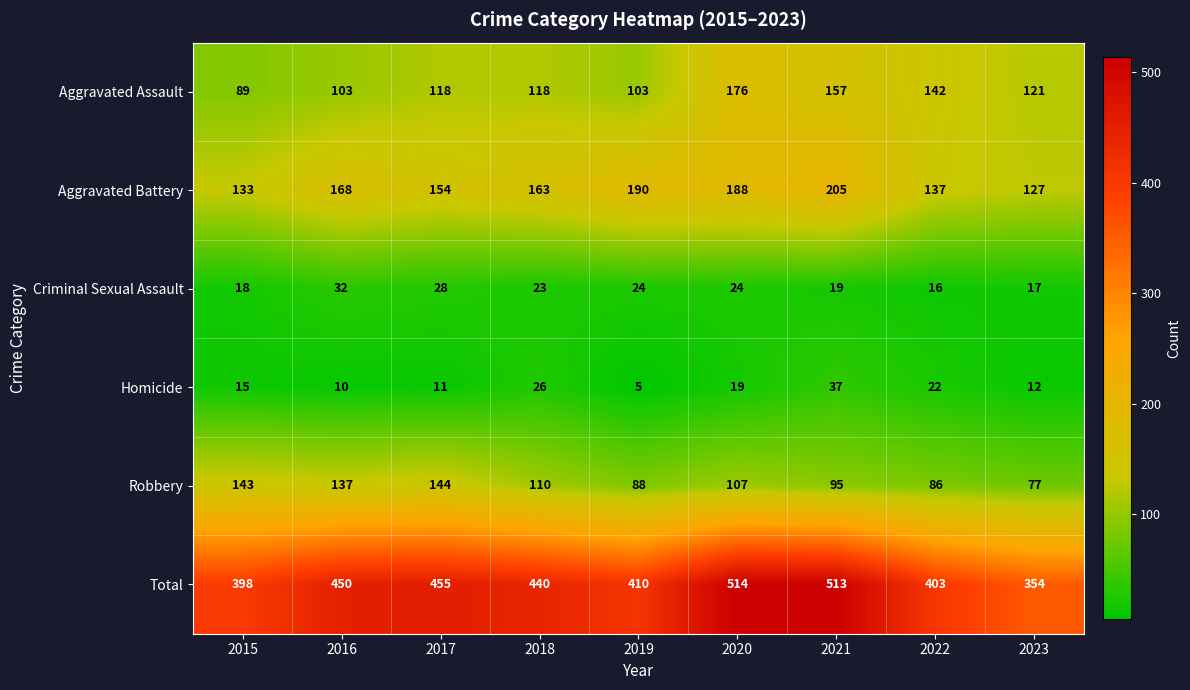

What is the highest value of the Homicide series?

37